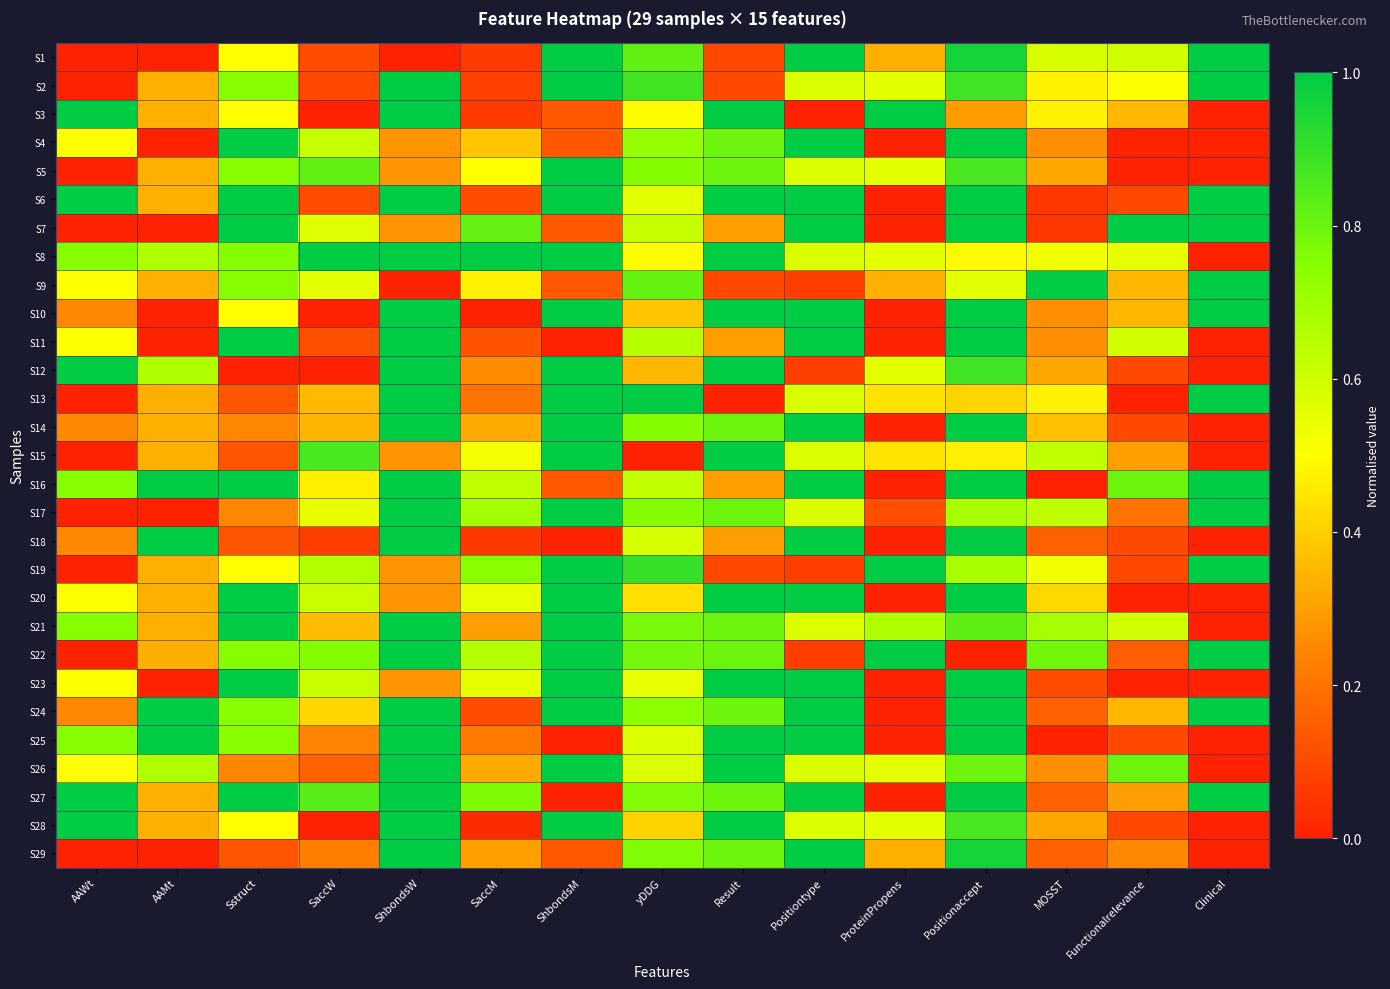

At which category is the sum across all series the highest?

Positionaccept